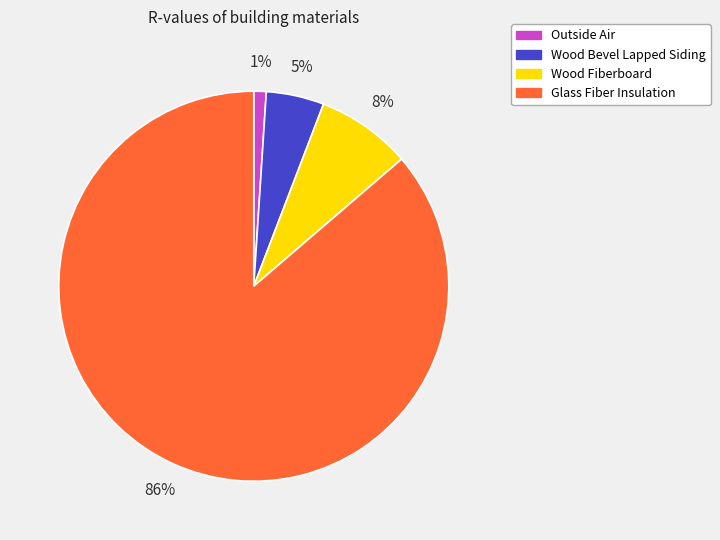

What percentage is the Wood Bevel Lapped Siding slice, to the nearest percent?

5%